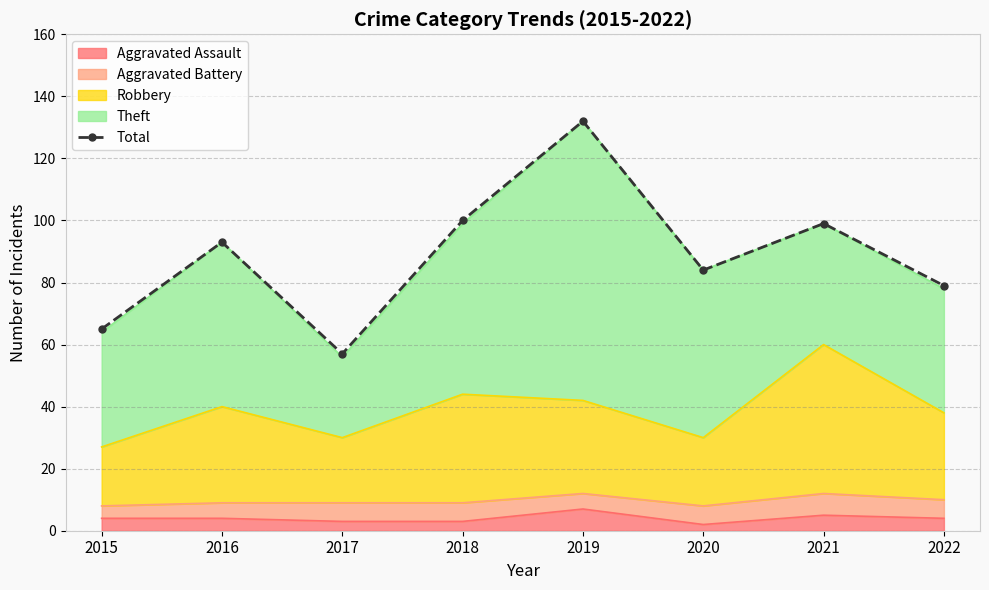

Reading right to left, transcribe all the data shown in this chart.

2022=79	2021=99	2020=84	2019=132	2018=100	2017=57	2016=93	2015=65